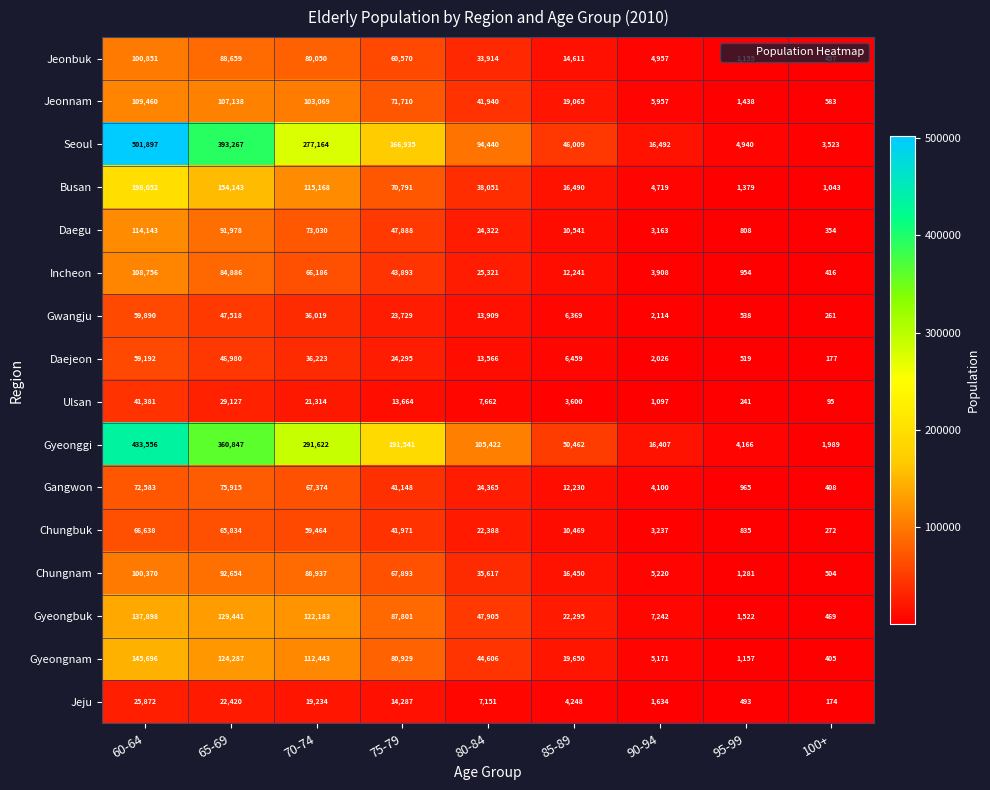

Which series changed the most between 70-74 and 100+?

Gyeonggi